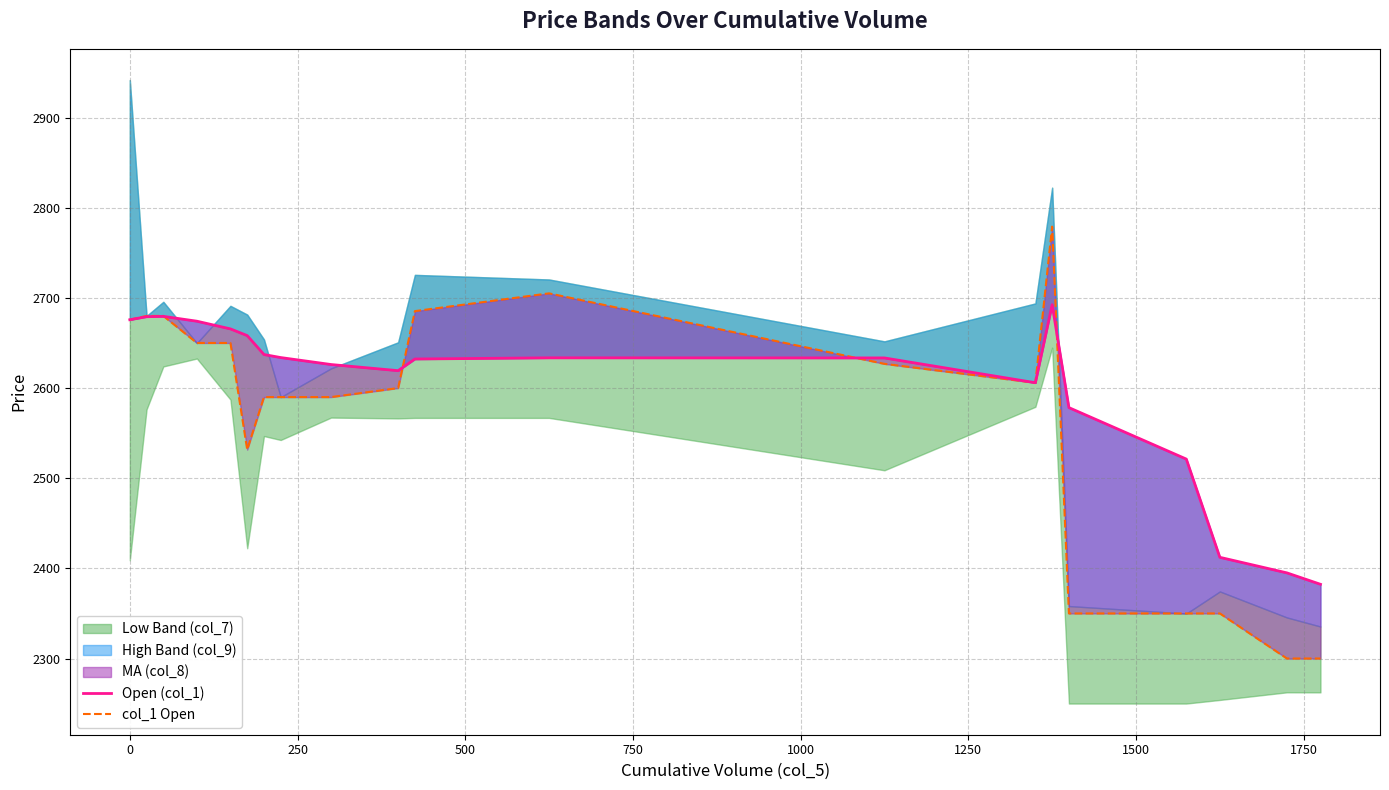

At how many categories does at least one series exceed 2501?

17